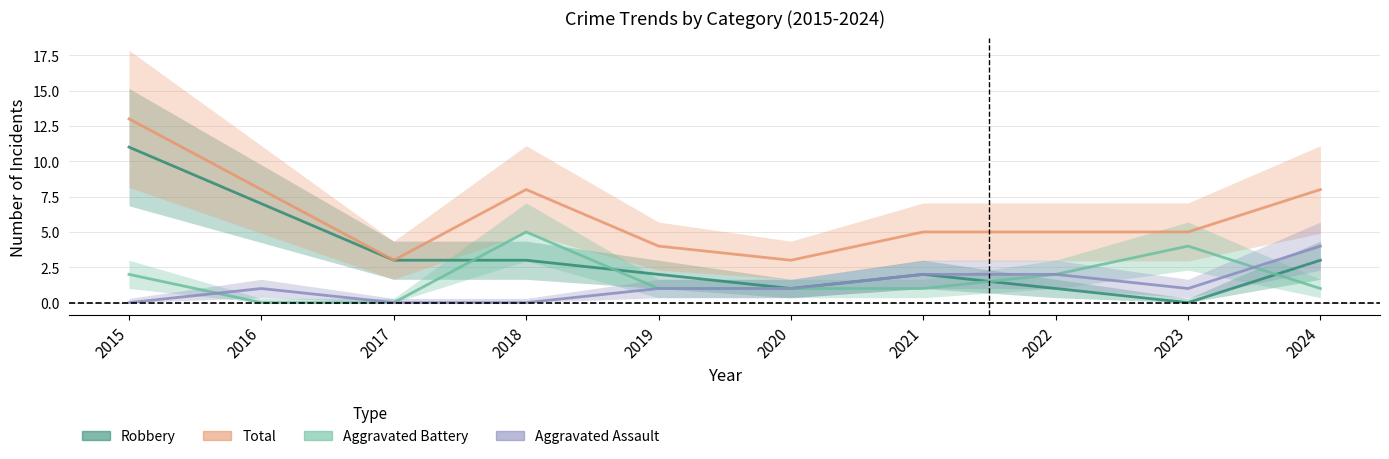

True or false: Total and Robbery cross at least once.

False